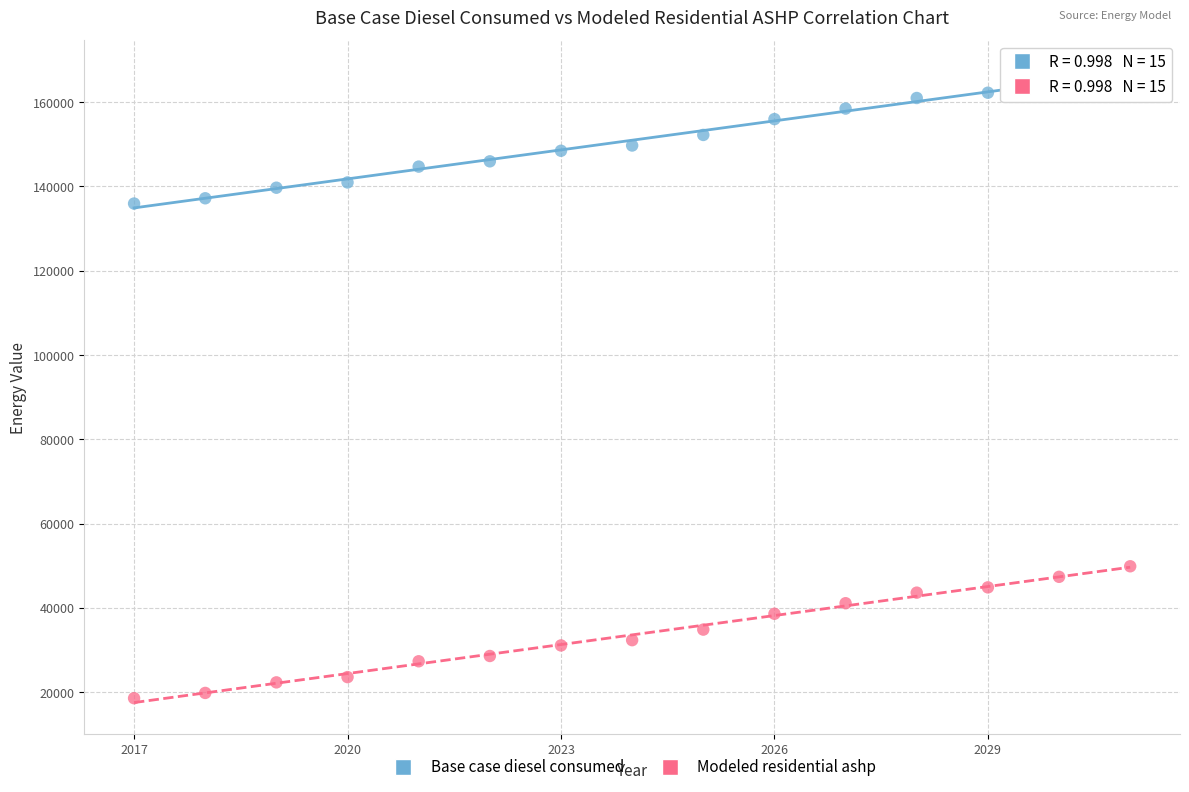

Which series reaches the minimum Y coordinate?

Modeled residential ashp